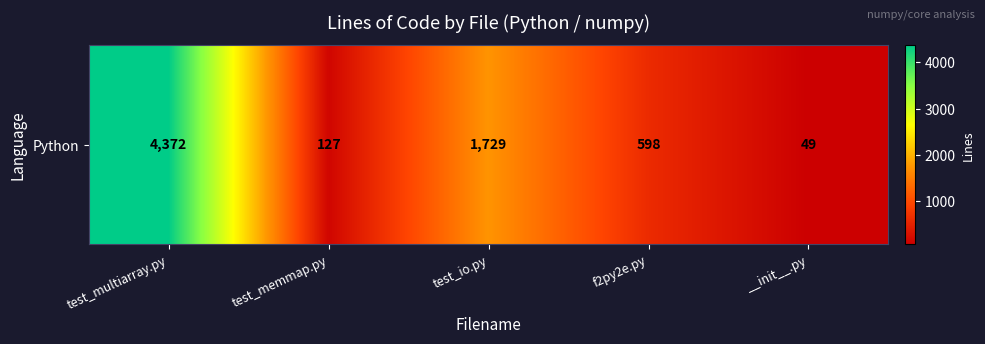

How many data points are above 598?

2